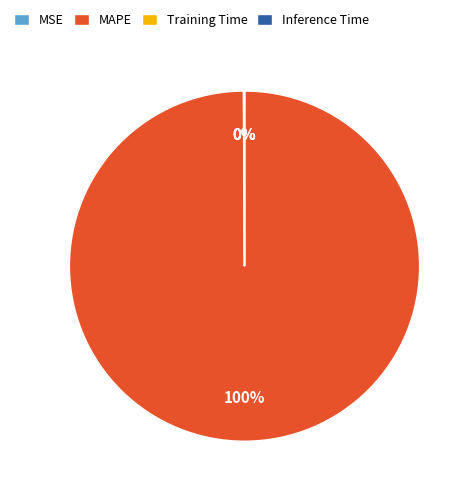

Is it true that MAPE is 100% of the pie?

True